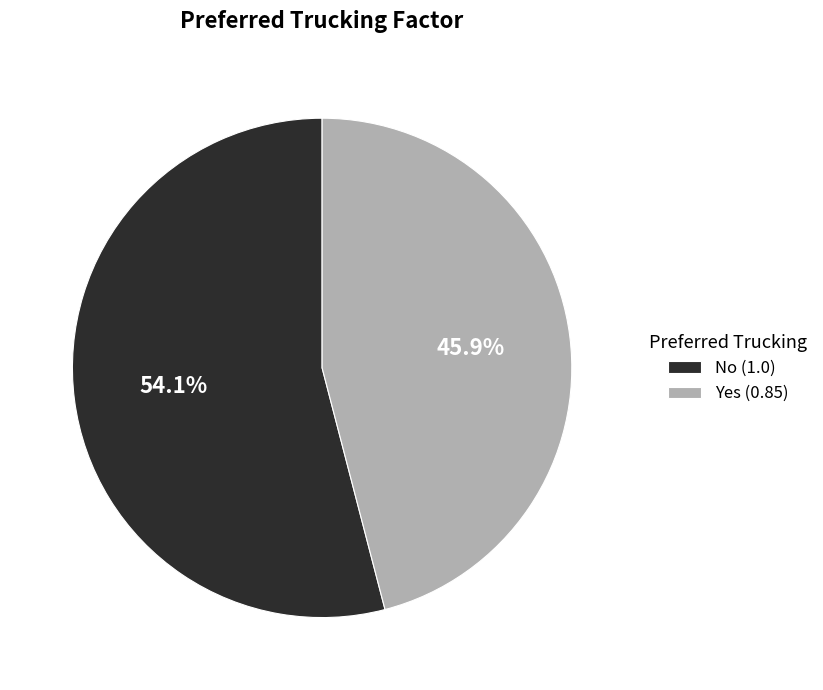

Between Yes (0.85) and No (1.0), which is larger?

No (1.0)